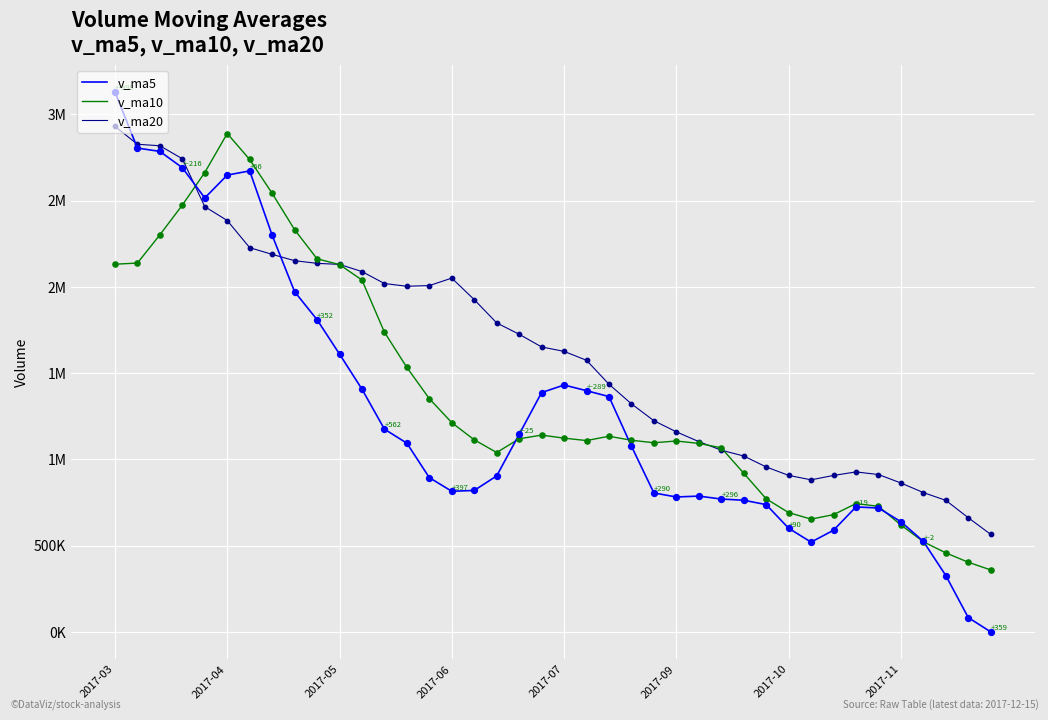

What are all the series names shown in the legend?

v_ma5, v_ma10, v_ma20